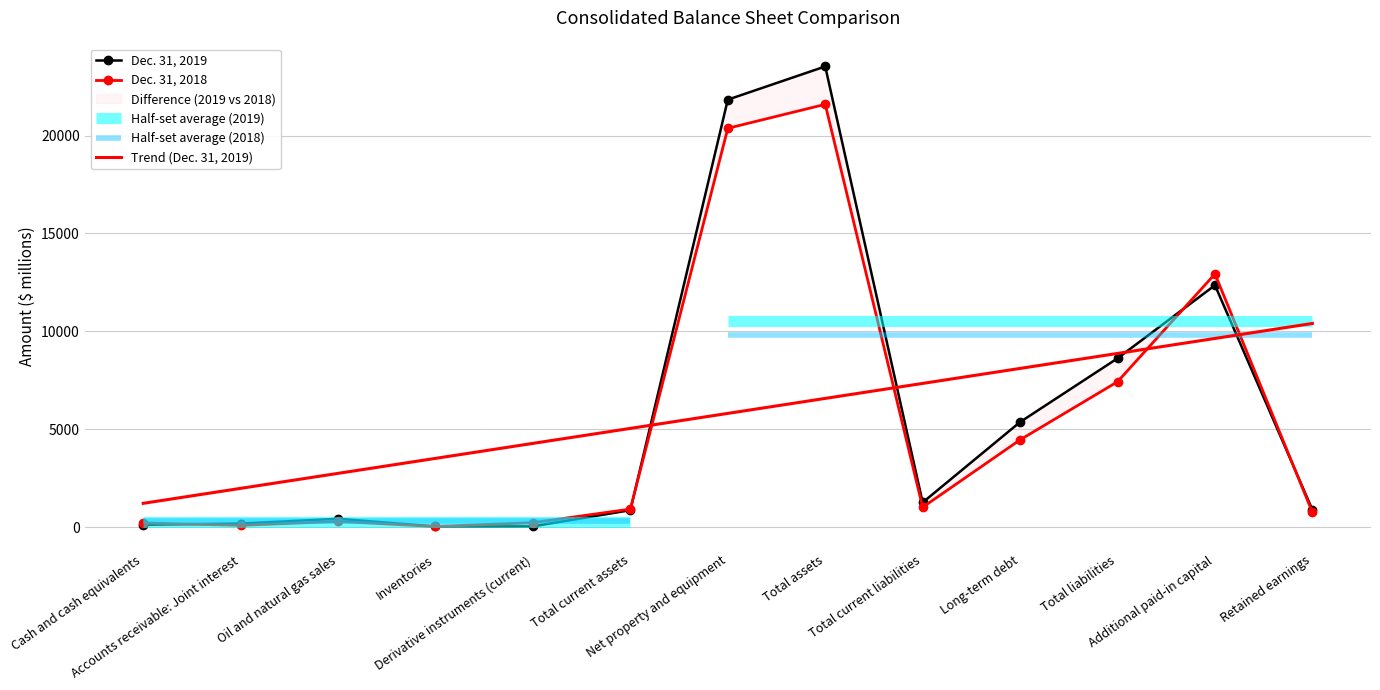

How many lines are shown in the chart?

3